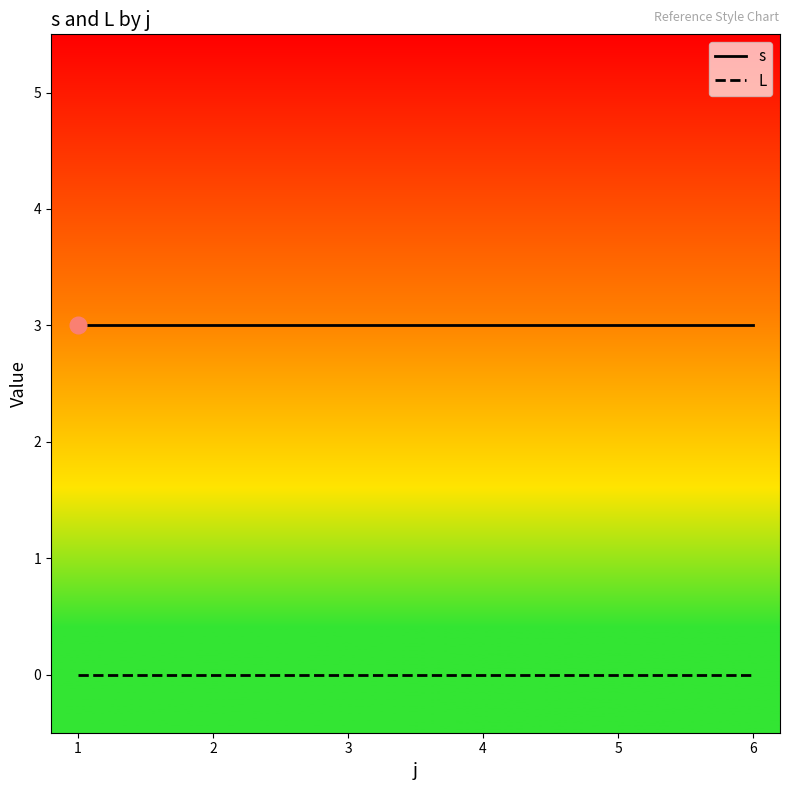

Which series has the largest total across all categories?

s